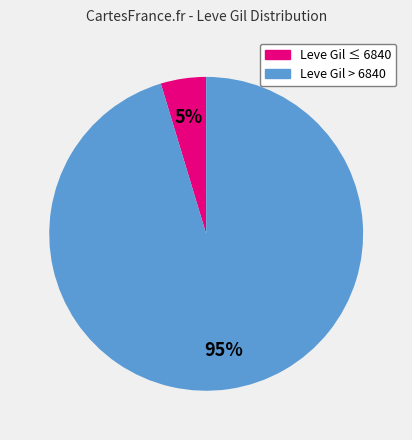

To the nearest percent, what is the average slice percentage?

50%